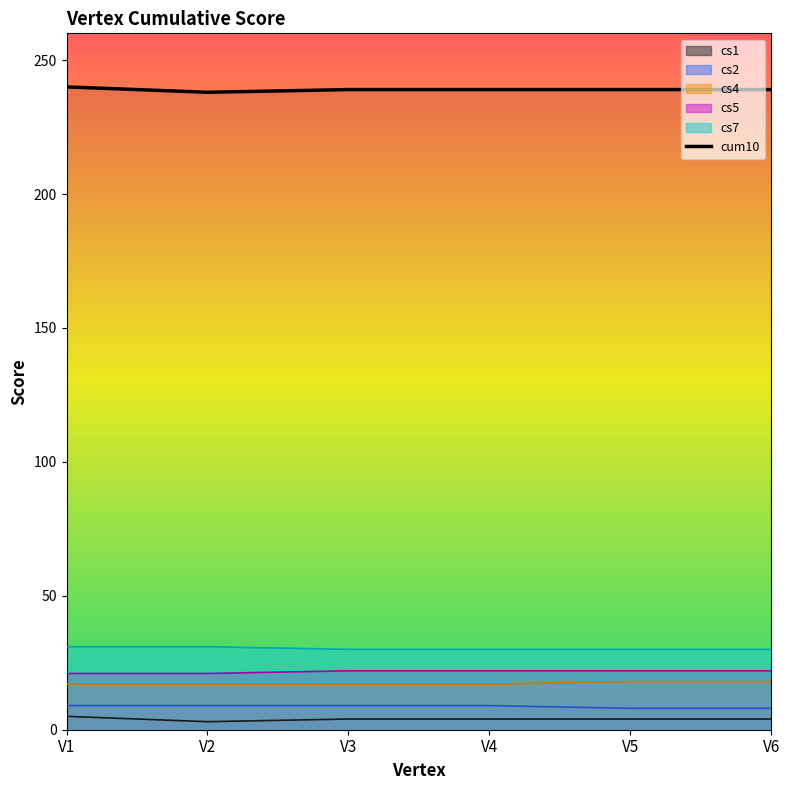

Reading left to right, transcribe all the data shown in this chart.

V1=240	V2=238	V3=239	V4=239	V5=239	V6=239